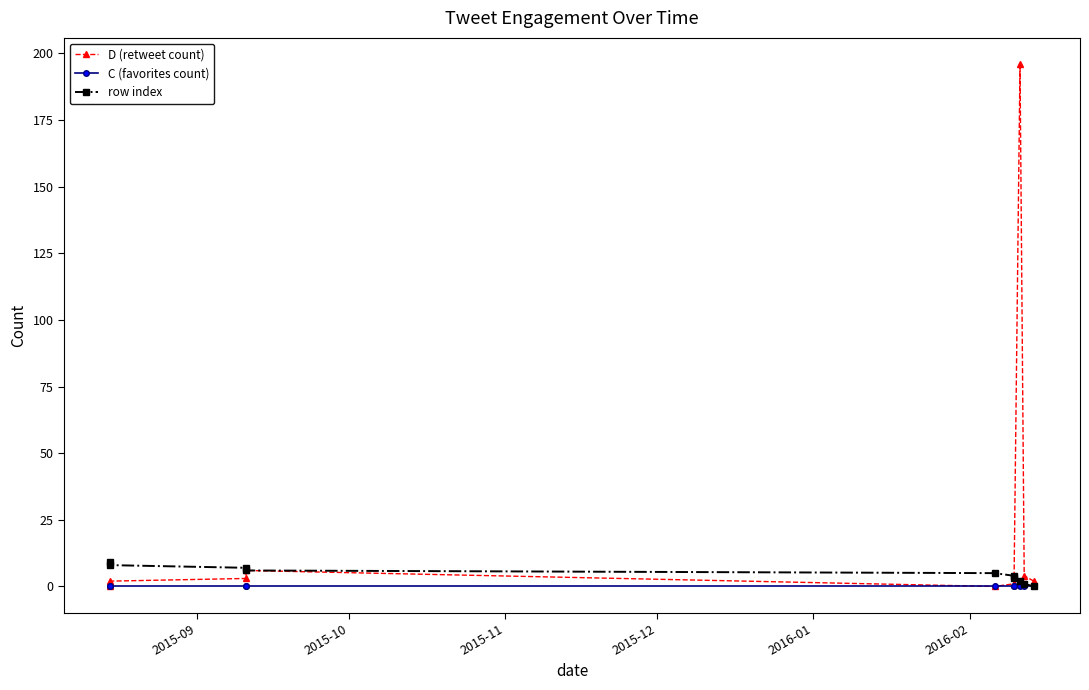

Count the row index values in the range 2 to 7.

6